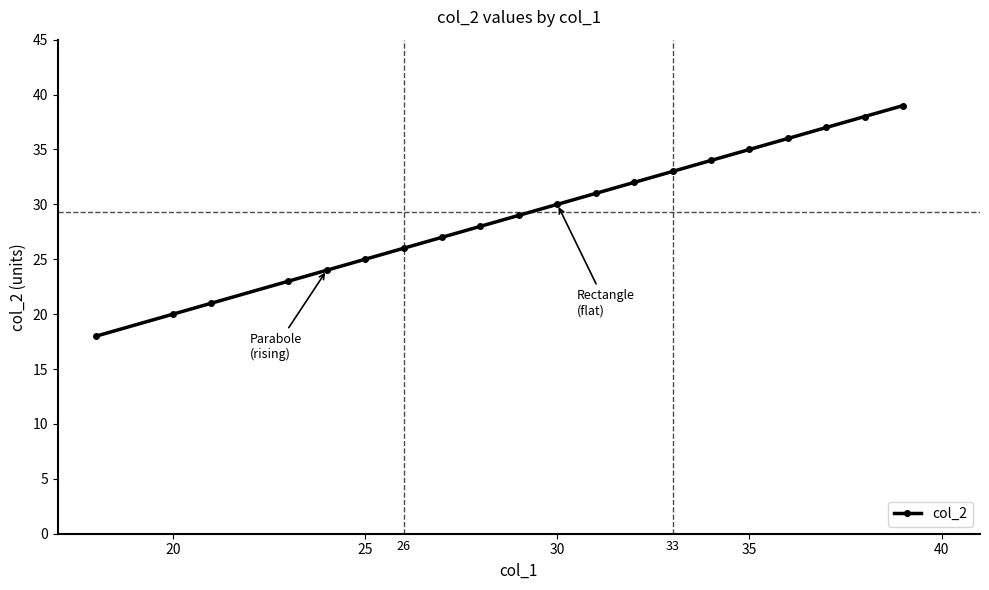

What is the average value?

29